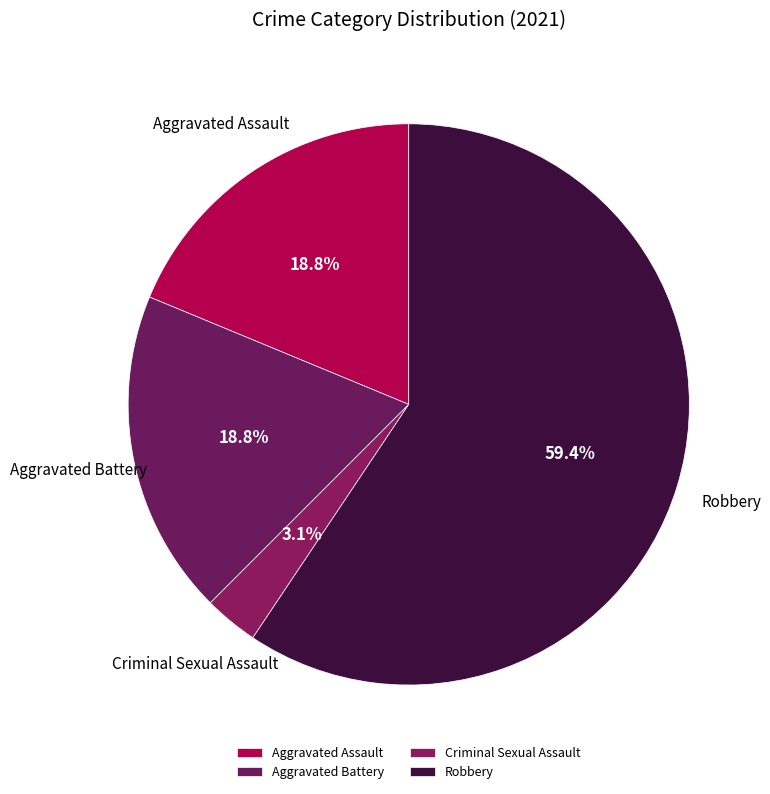

Is there a majority slice in this chart?

Yes